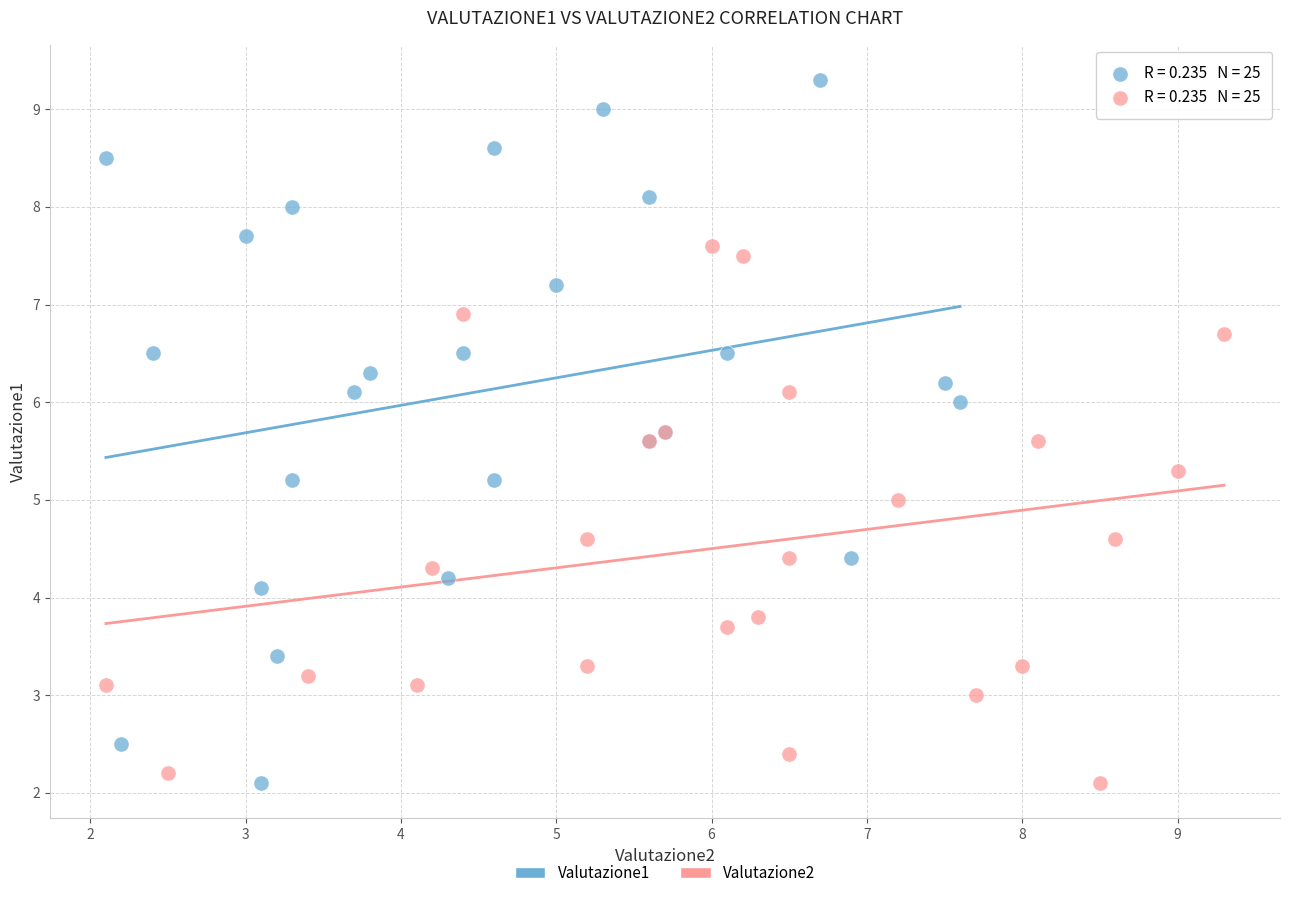

Which series has the widest spread of Y values?

Valutazione1